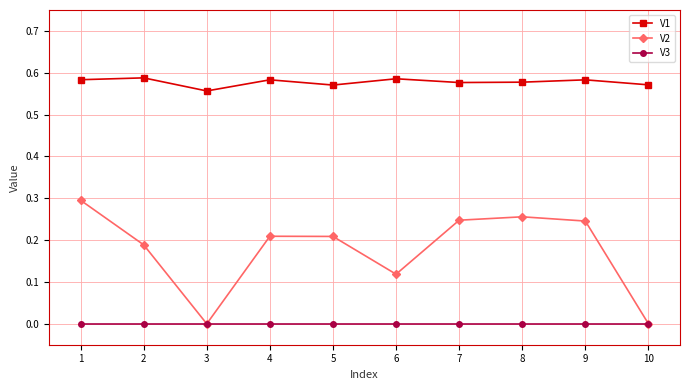

At which category is the sum across all series the highest?

1